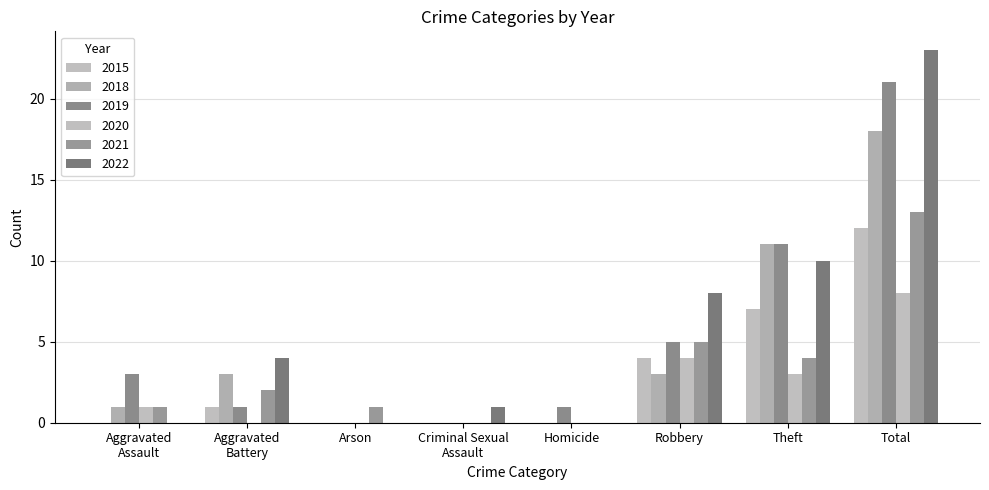

What is the difference between the maximum and minimum values in the 2020 series?

8